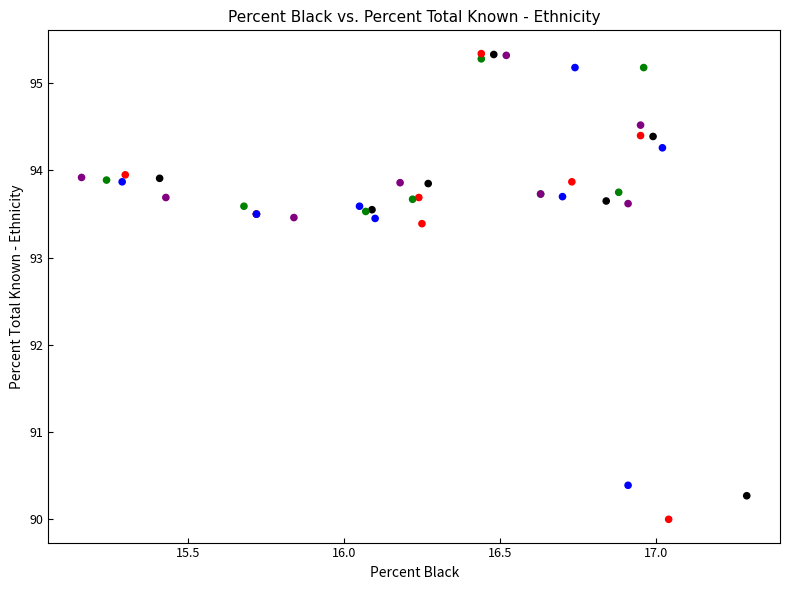

What Y value in the scatter plot is closest to 92?

93.4